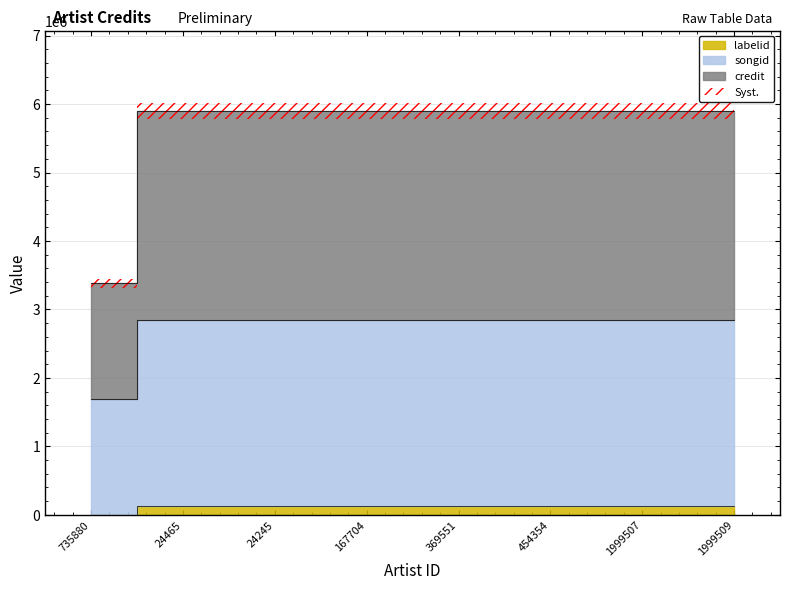

True or false: credit and labelid intersect in this chart.

False